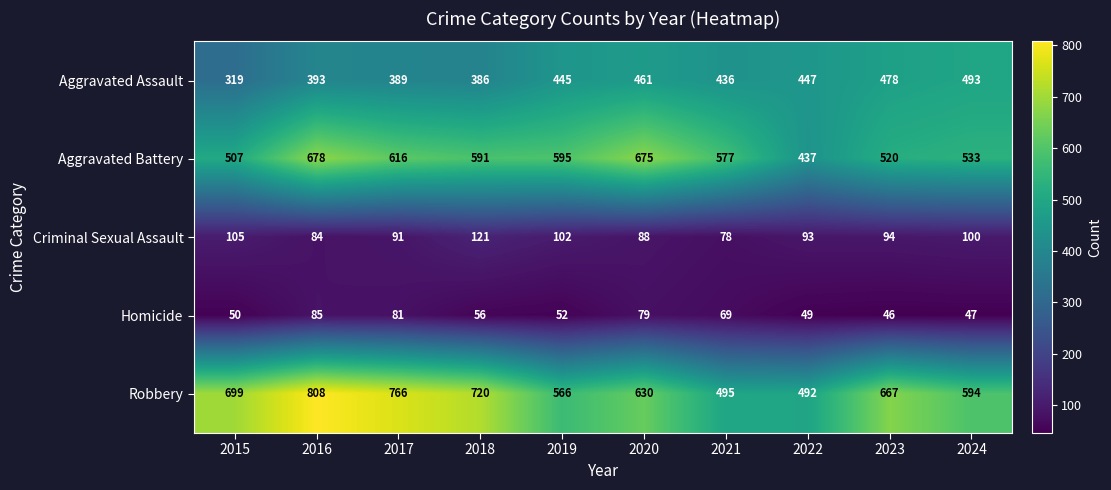

What is the sum of all Robbery values?

6437